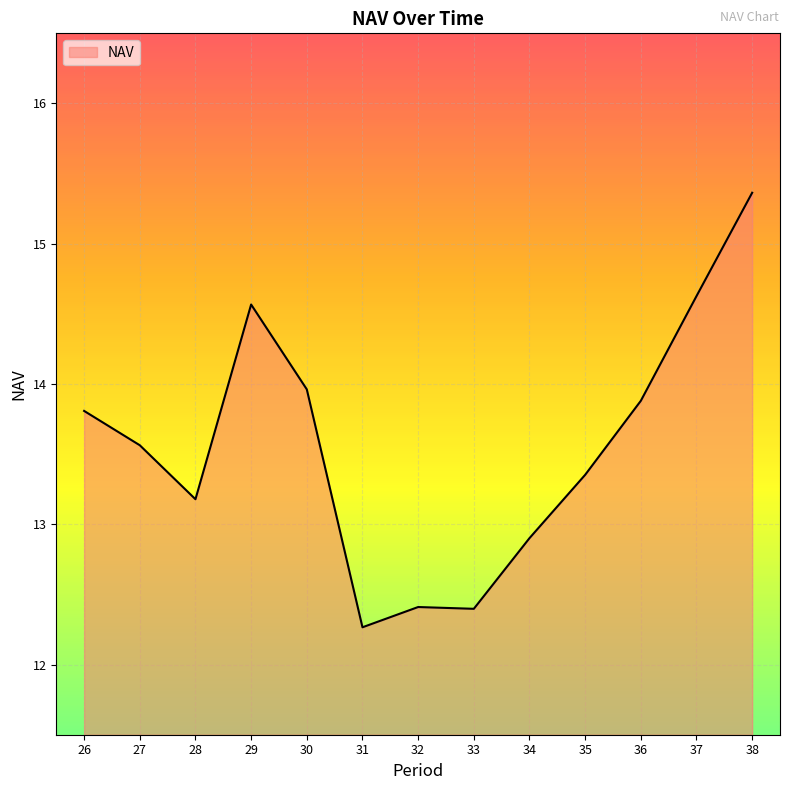

Is it true that the value at 38 is 15.4?

True